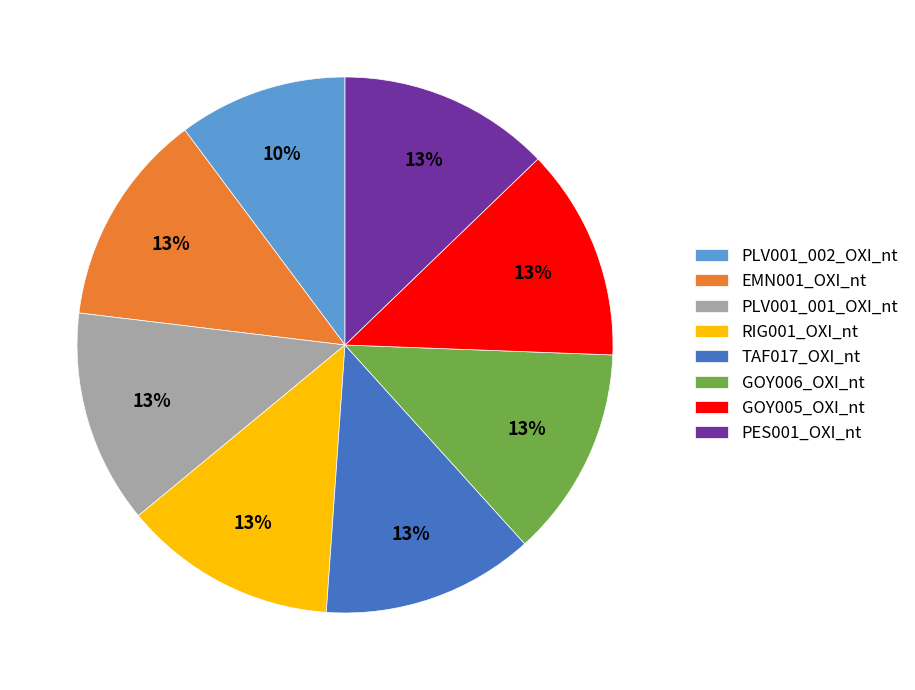

Is it true that EMN001_OXI_nt is 1% of the pie?

False